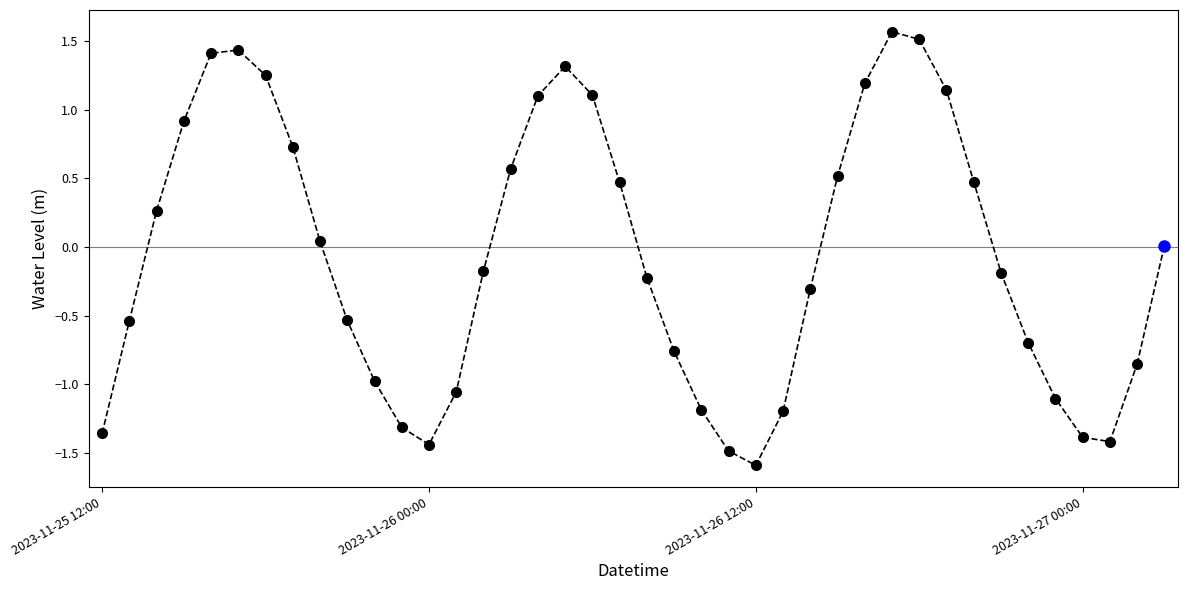

True or false: the data has more than 2 interior local peaks.

True